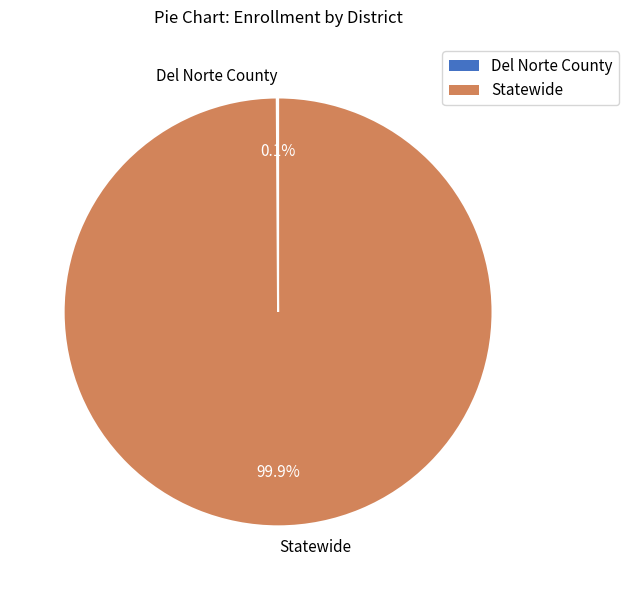

To the nearest percent, what portion does Statewide represent?

100%